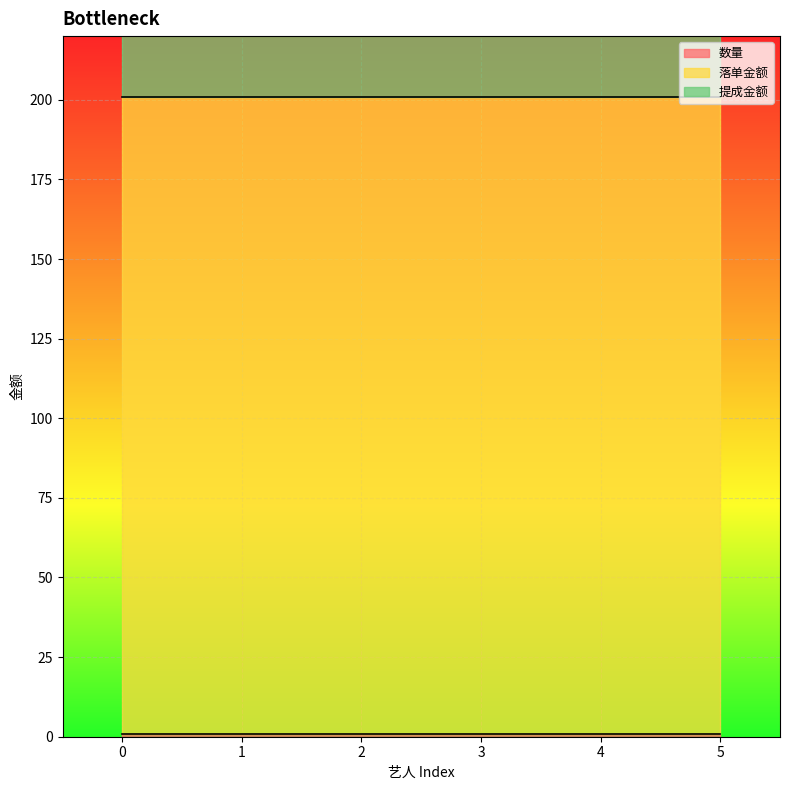

How many distinct data groups are displayed?

3